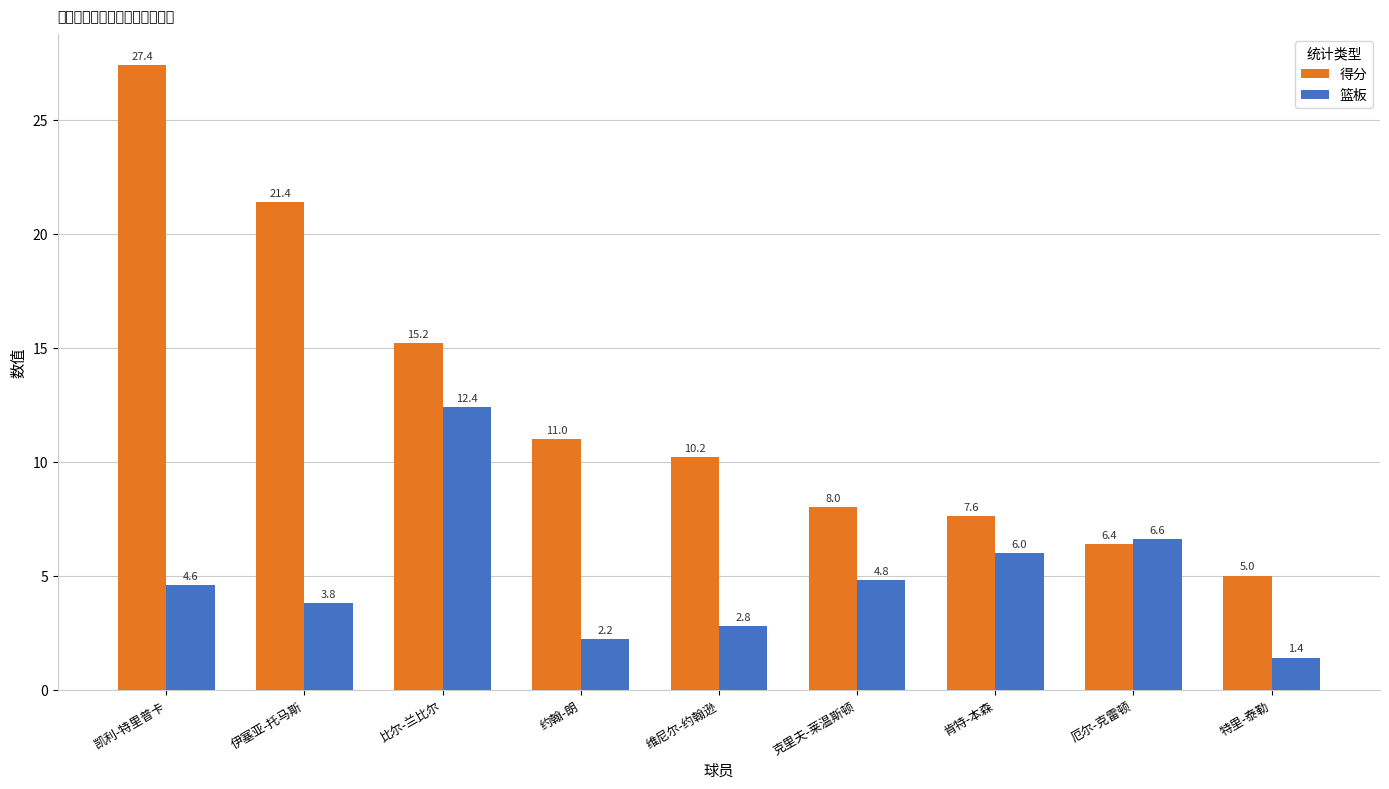

The value of 篮板 at 特里-泰勒 is 0.3. True or false?

False